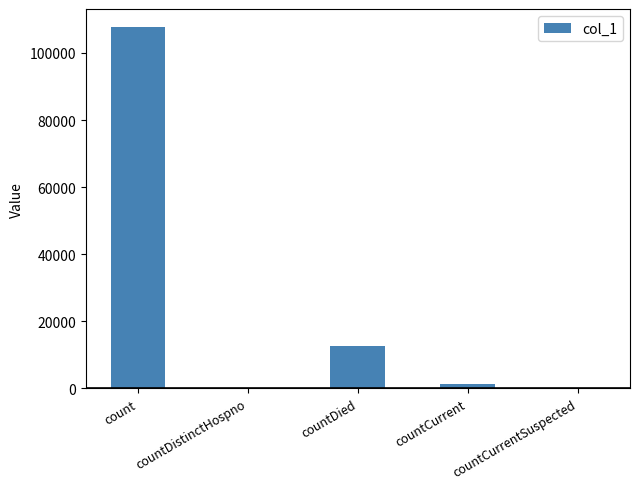

What is the sum of all values?

121812